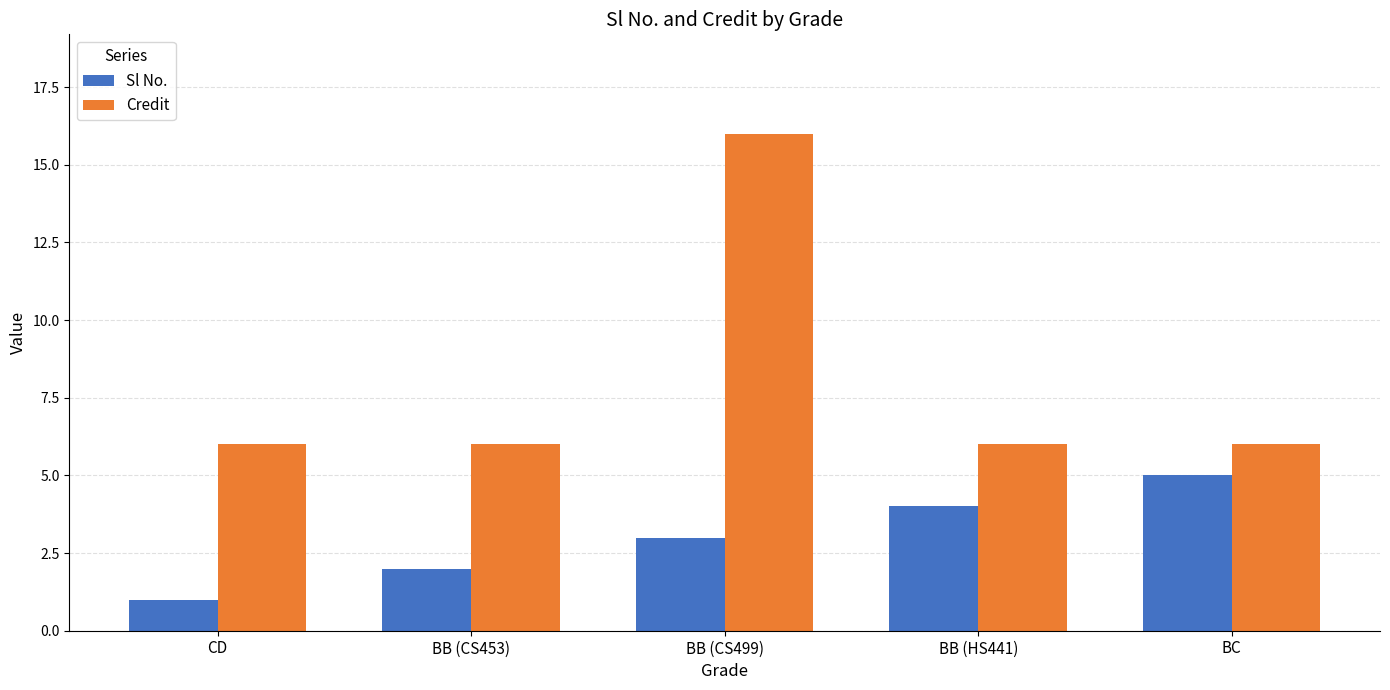

What are all the series names shown in the legend?

Sl No., Credit